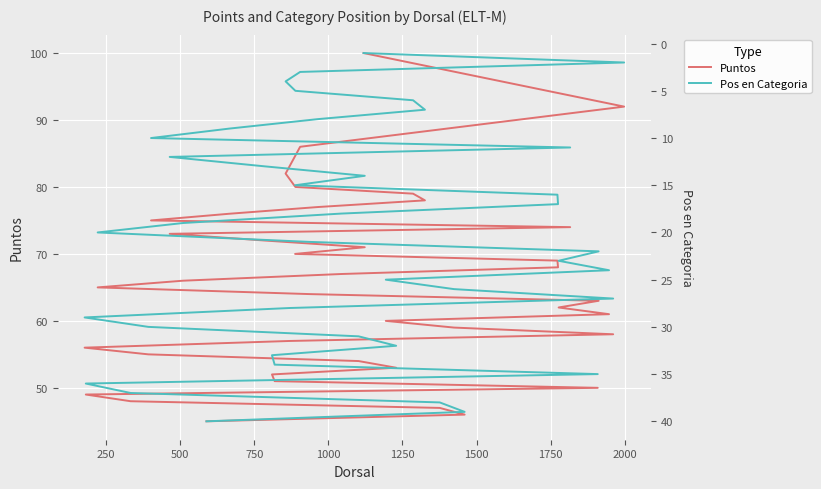

How many data points does each series have?

40